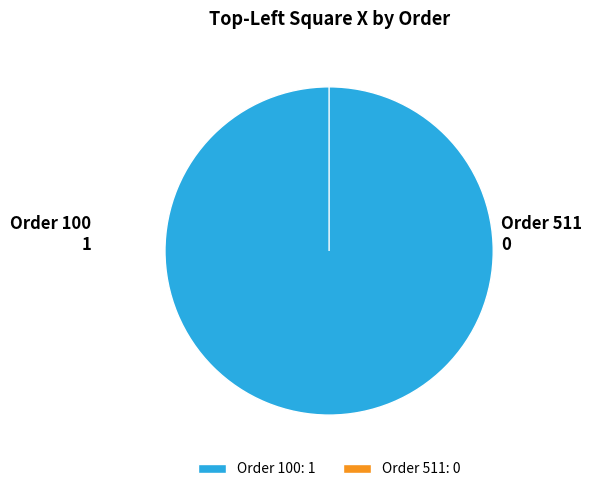

Is 100 the majority of the pie?

Yes